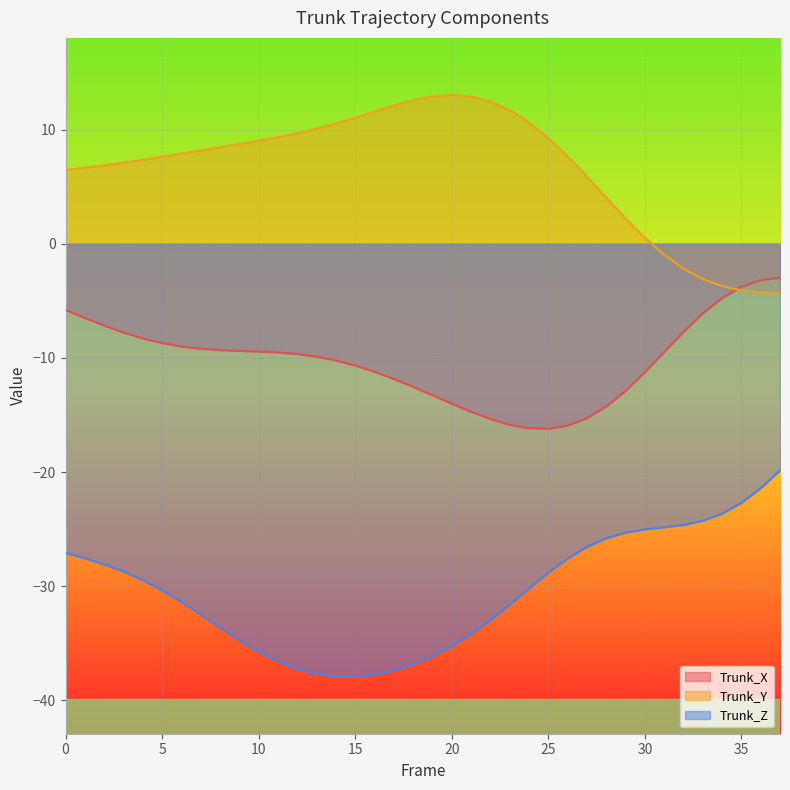

What are all the series names shown in the legend?

Trunk_X, Trunk_Y, Trunk_Z